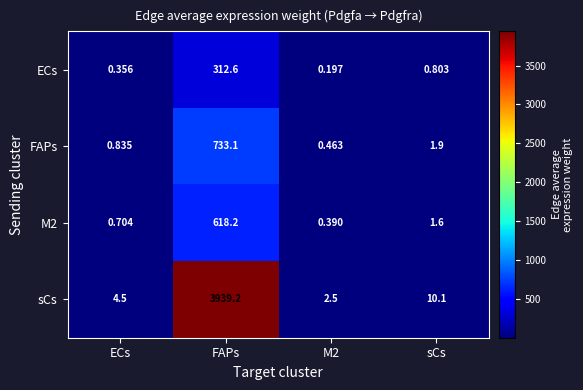

Where does the M2 series first go above 1?

FAPs